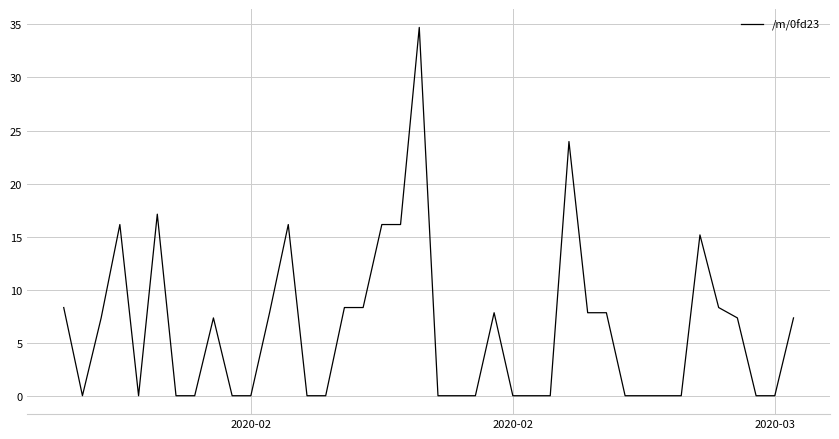

What is the maximum value shown in the chart?

34.7